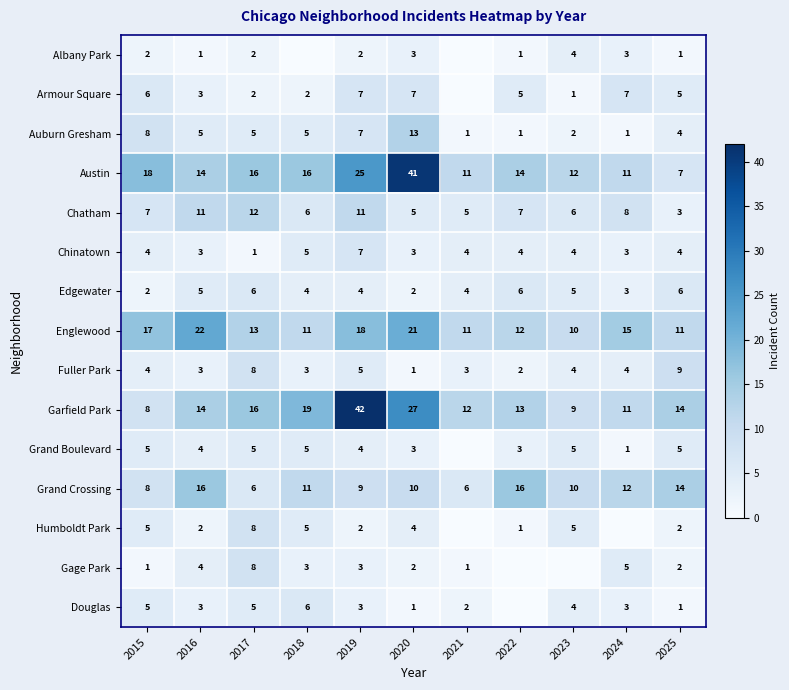

What is the sum of the Edgewater values at 2023 and 2016?

10